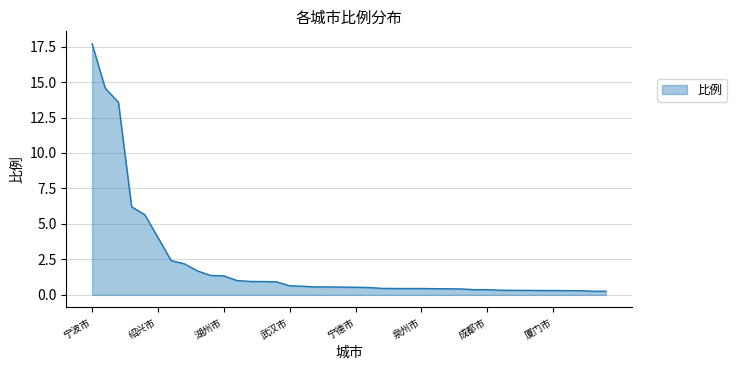

What is the maximum value shown in the chart?

17.7